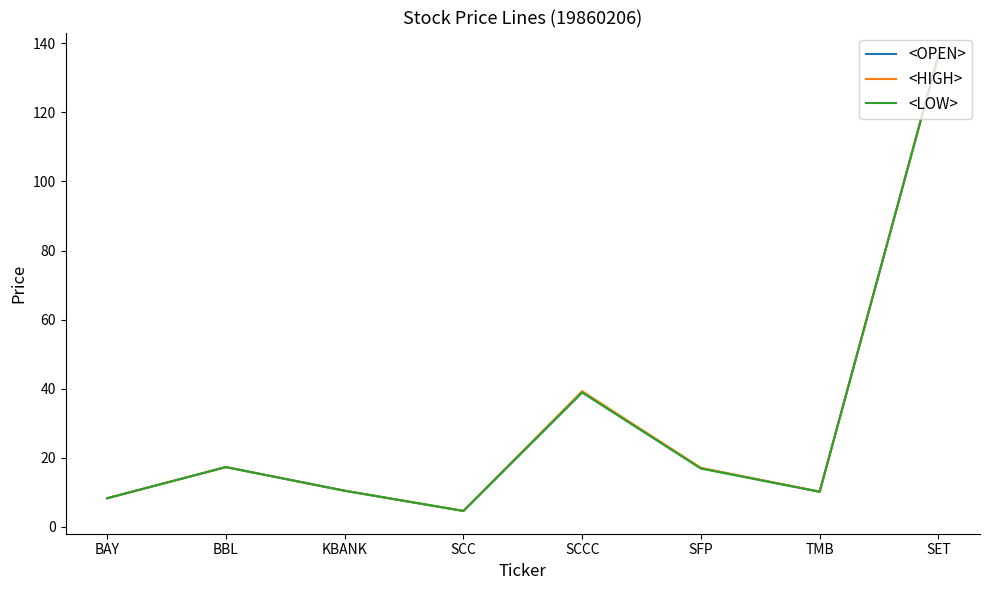

What is the difference between the second highest and minimum values in the <LOW> series?

34.3